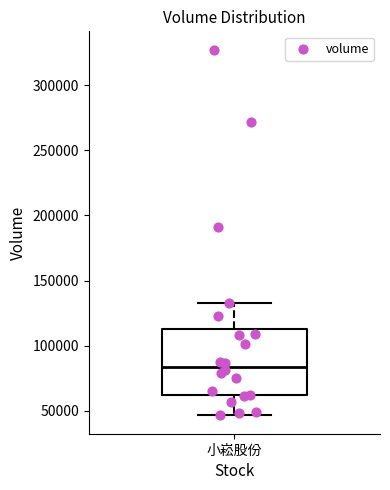

Transcribe this box plot: give where the median line is, the range the box spans, and where the two whiskers end, as read against the y-axis. The values are not printed on the chart, so give them approximately, as read against the axis.

median 85000, box 60000 to 115000, whiskers 45000 to 135000